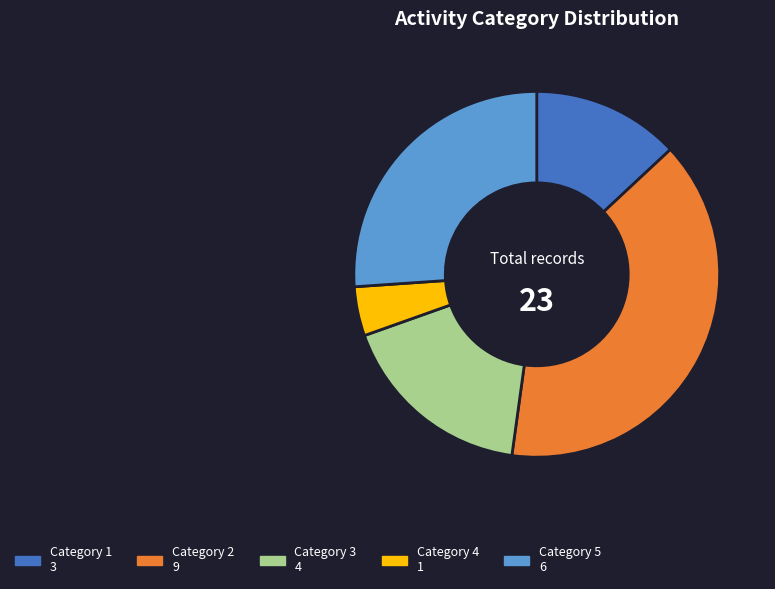

Does any single category account for the majority?

No